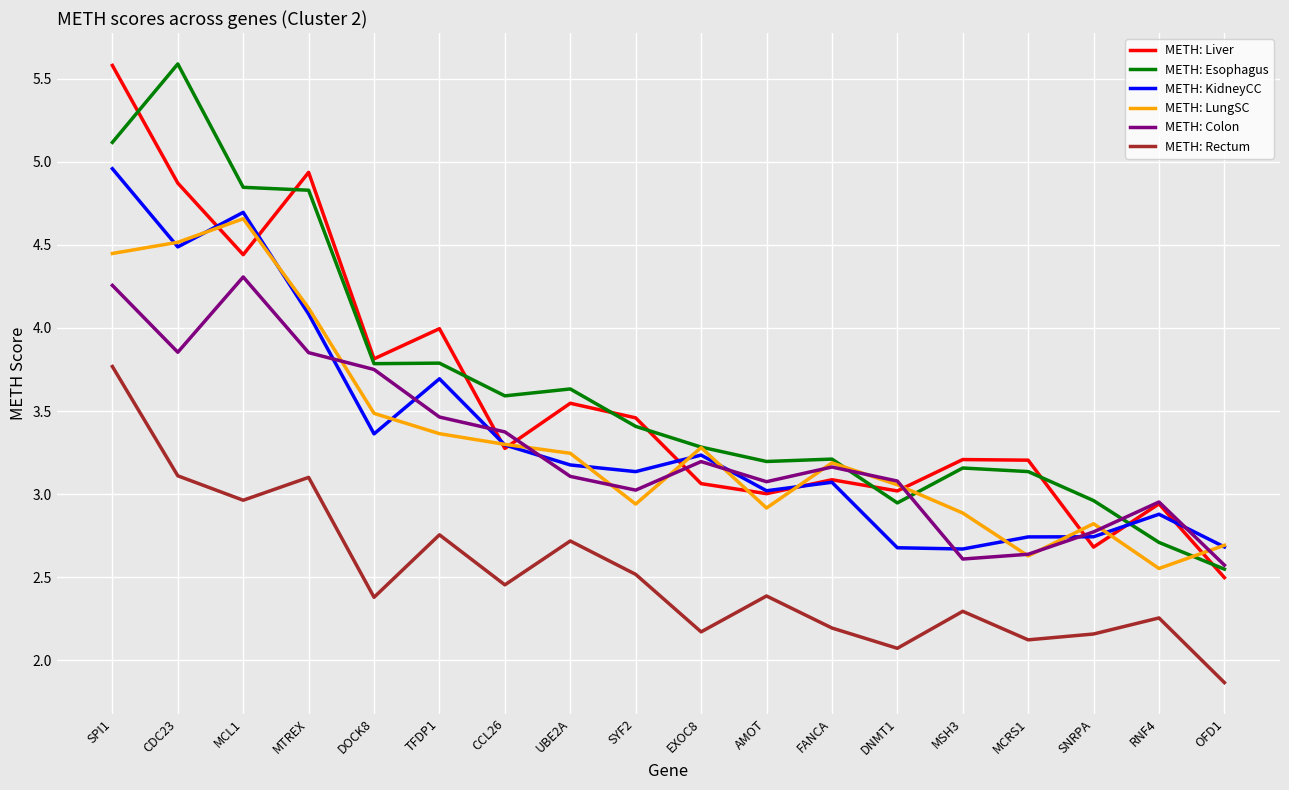

How many lines are shown in the chart?

6